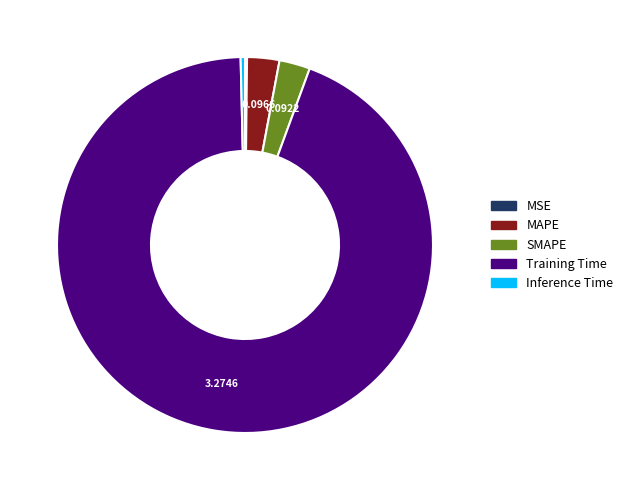

What is the majority slice?

Training Time